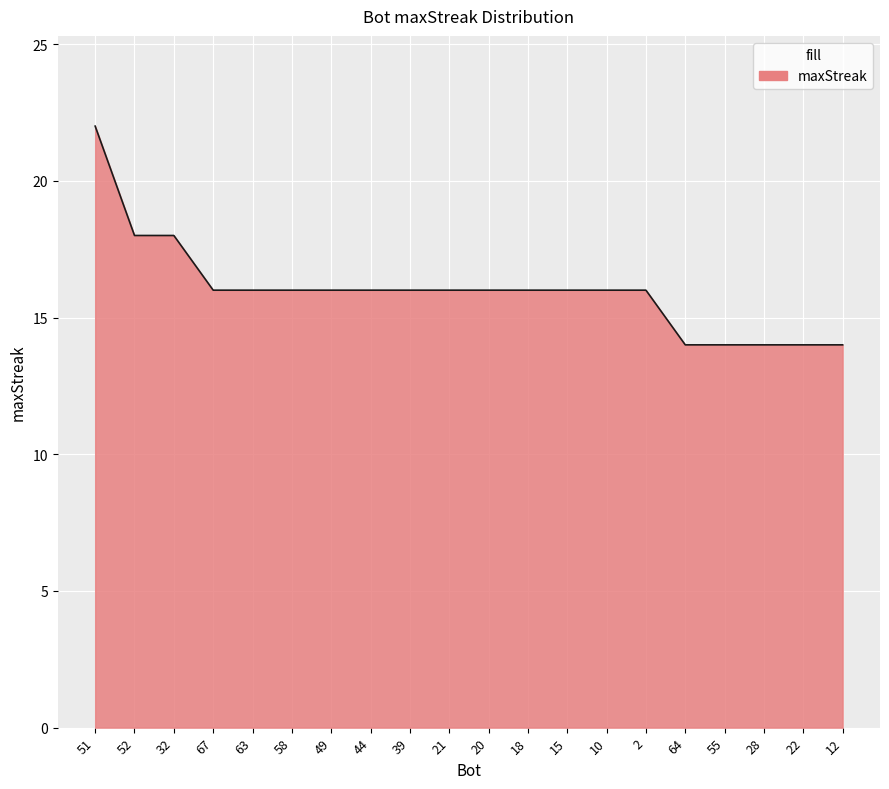

What is the smallest value displayed?

14